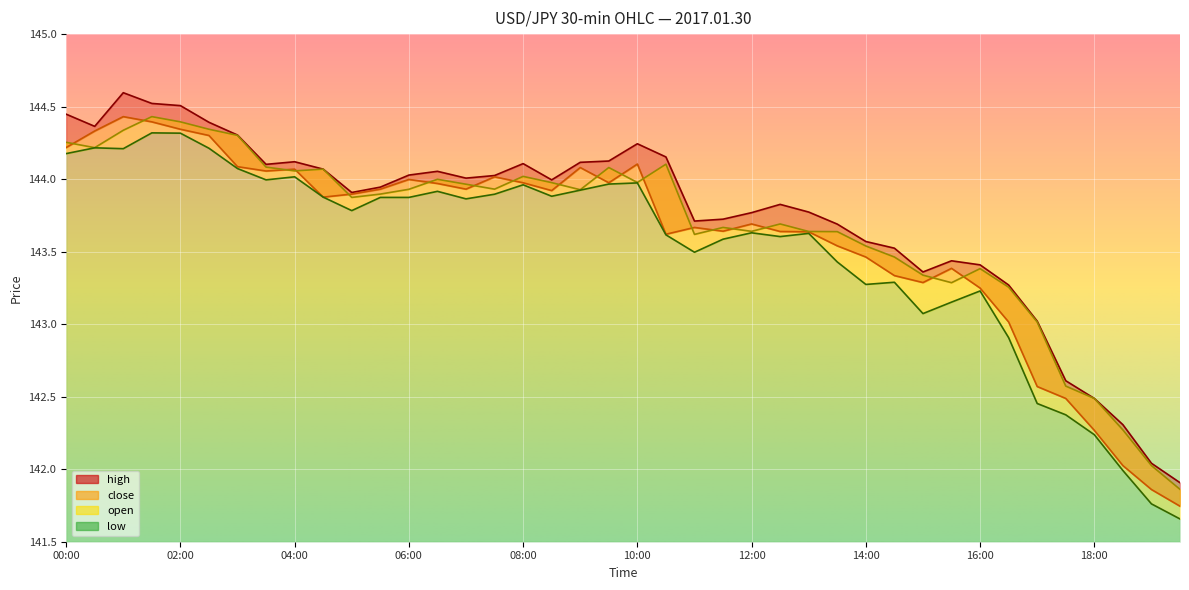

What is the difference between the maximum and second lowest values in the high series?

2.6